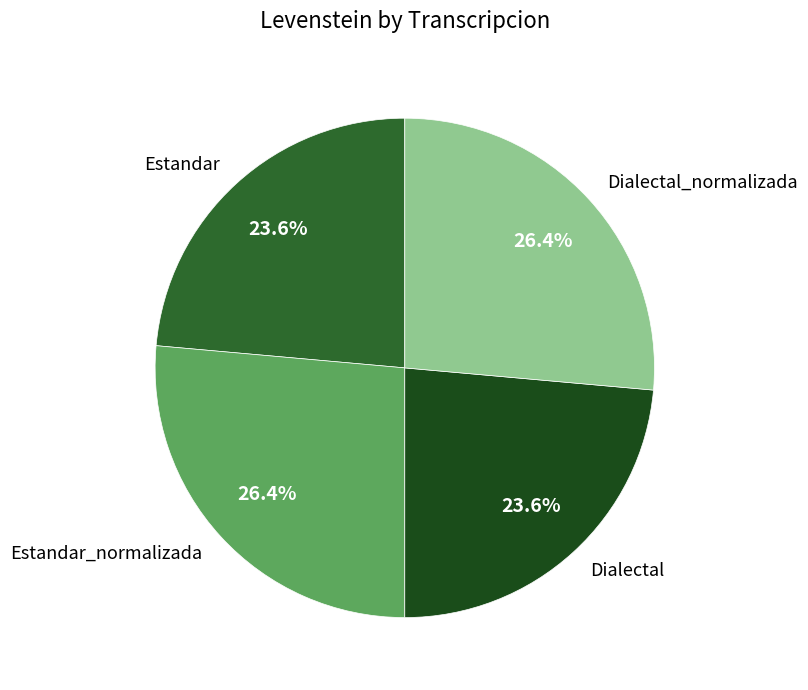

What percentage is the Estandar slice, to the nearest percent?

24%